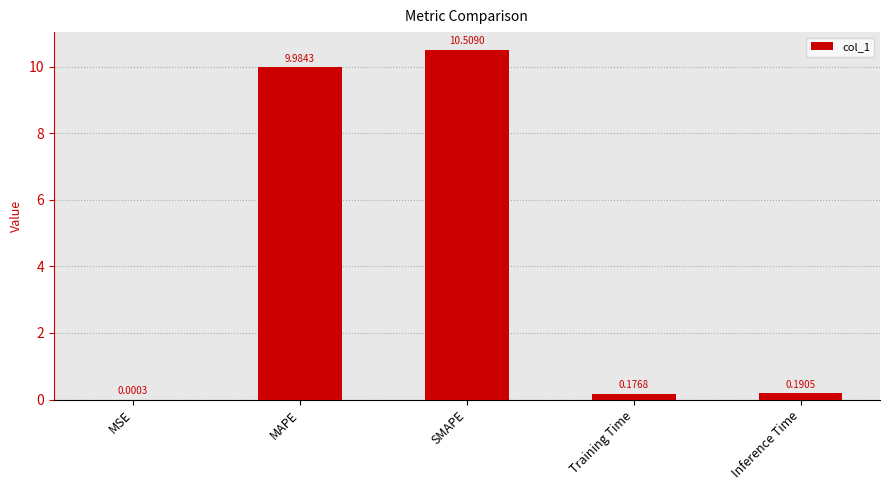

Between MAPE and Inference Time, which is larger?

MAPE